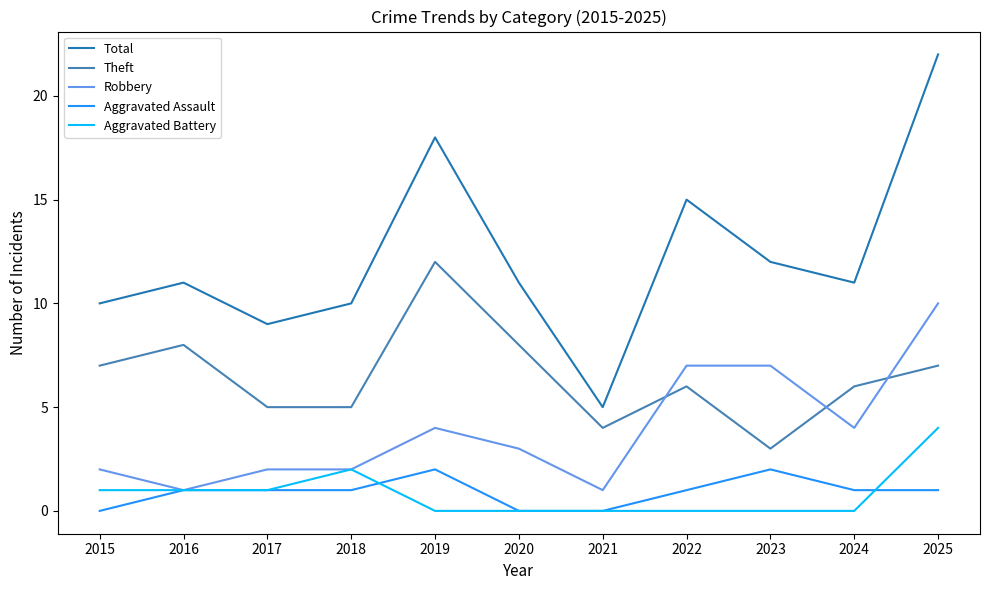

The value of Aggravated Assault at 2019 is 1. True or false?

False